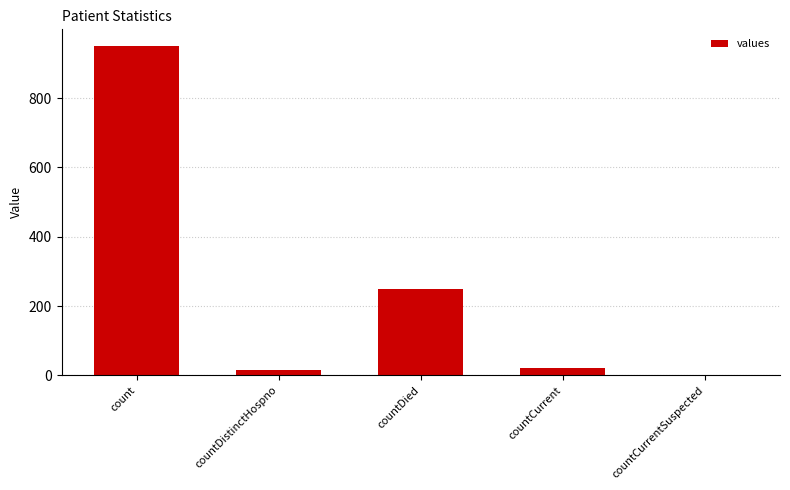

What is the greatest value displayed?

951